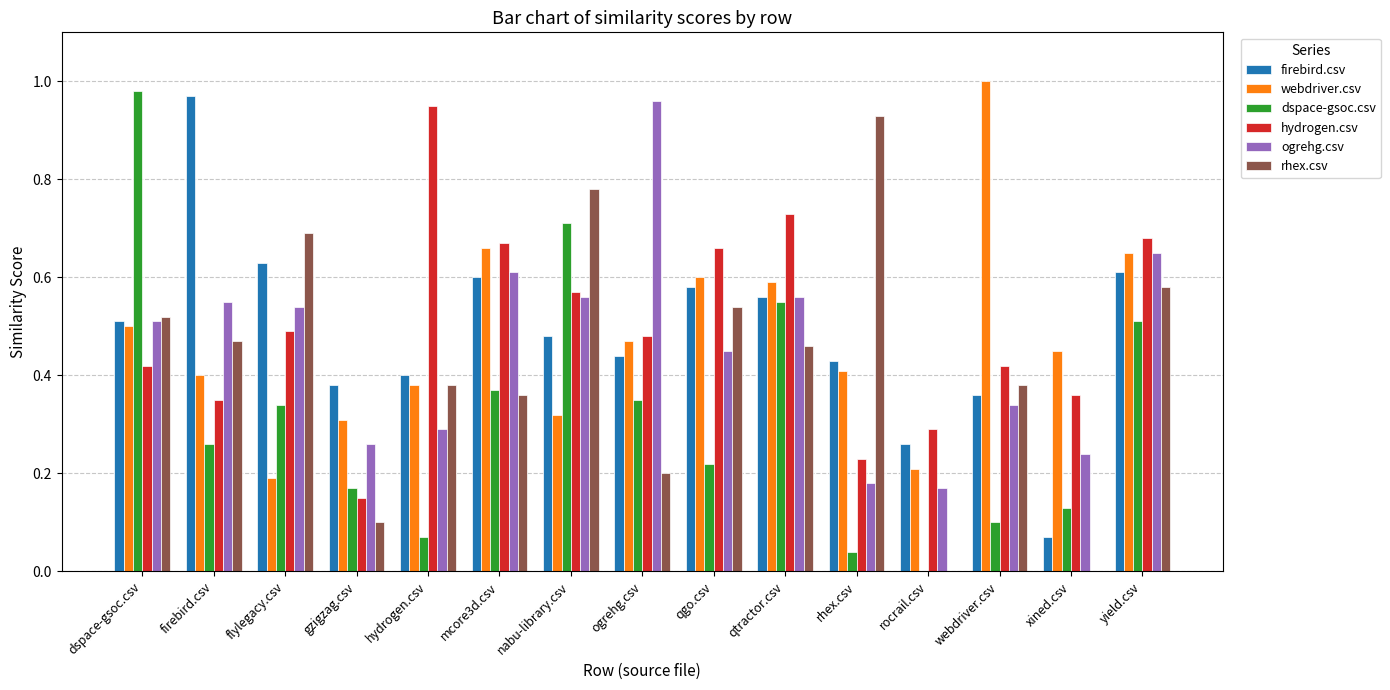

What are all the series names shown in the legend?

firebird.csv, webdriver.csv, dspace-gsoc.csv, hydrogen.csv, ogrehg.csv, rhex.csv